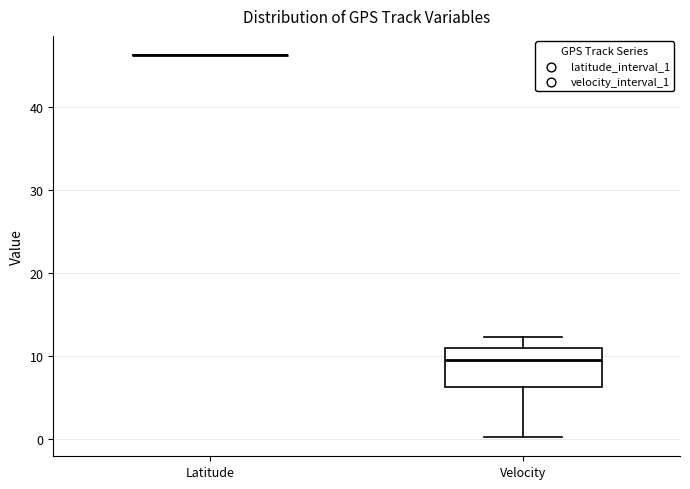

Comparing the boxes themselves (not the whiskers), which one is the tallest?

Velocity